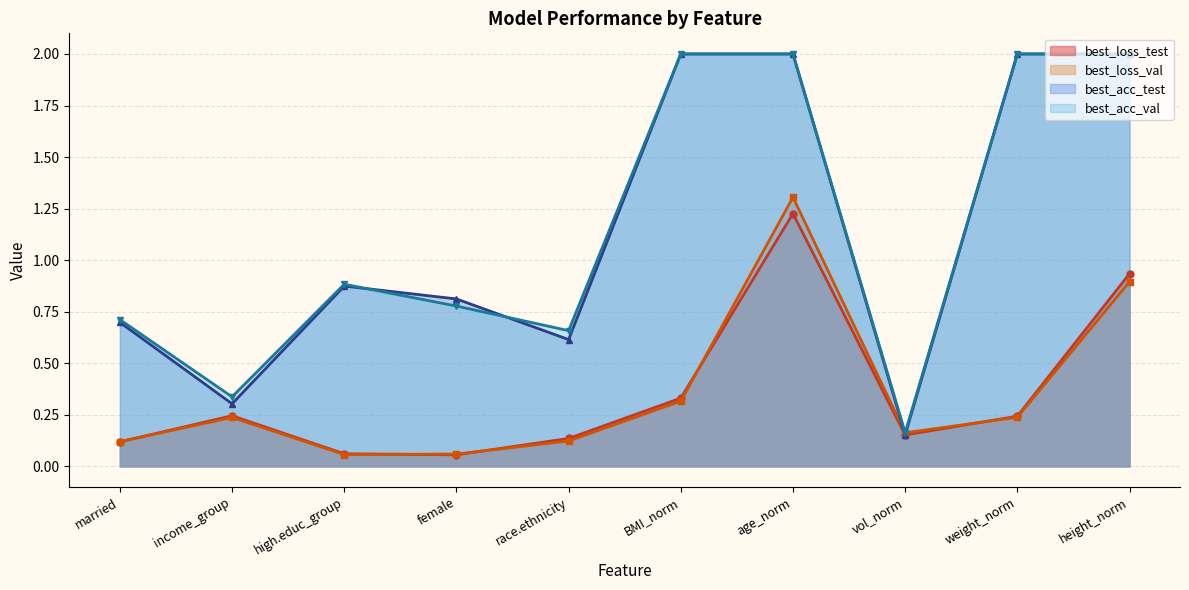

Which series ends up on top after the final intersection of best_loss_val and best_loss_test?

best_loss_test